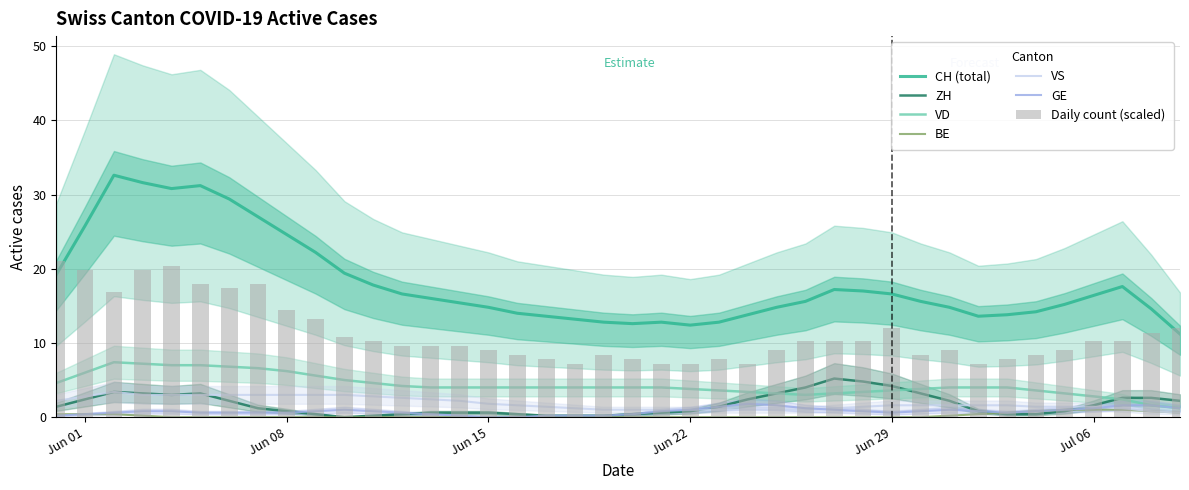

The BE series shows 0 at 10. True or false?

True